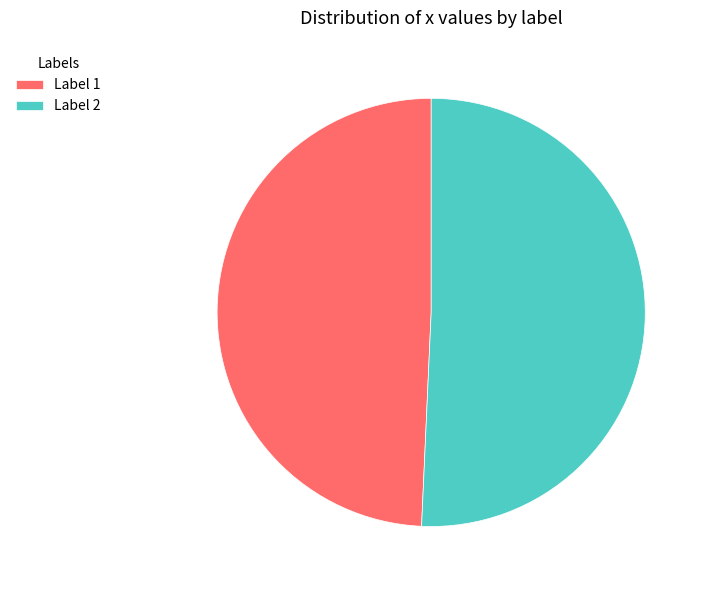

Is the sum of Label 2 and Label 1 greater than half?

Yes